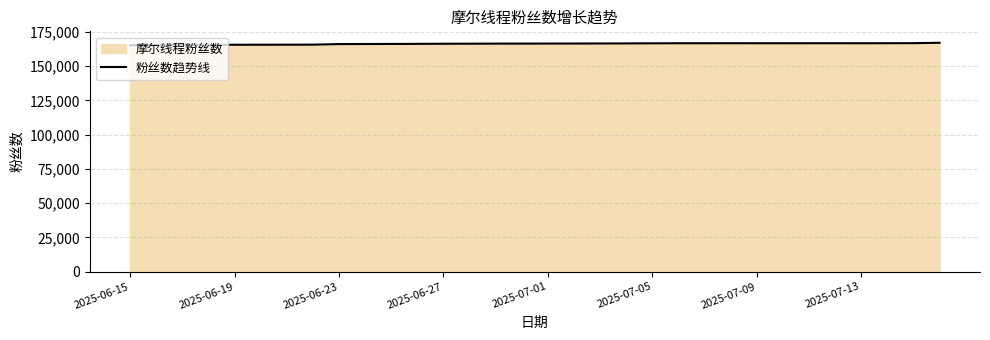

What is the greatest value displayed?

166960